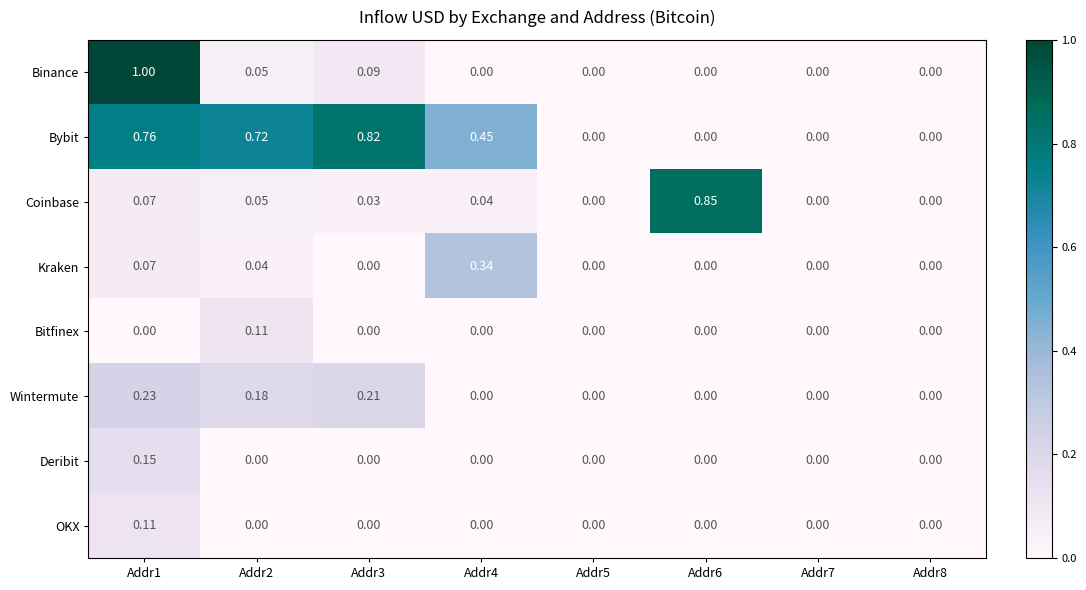

Which series has the largest total across all categories?

Bybit